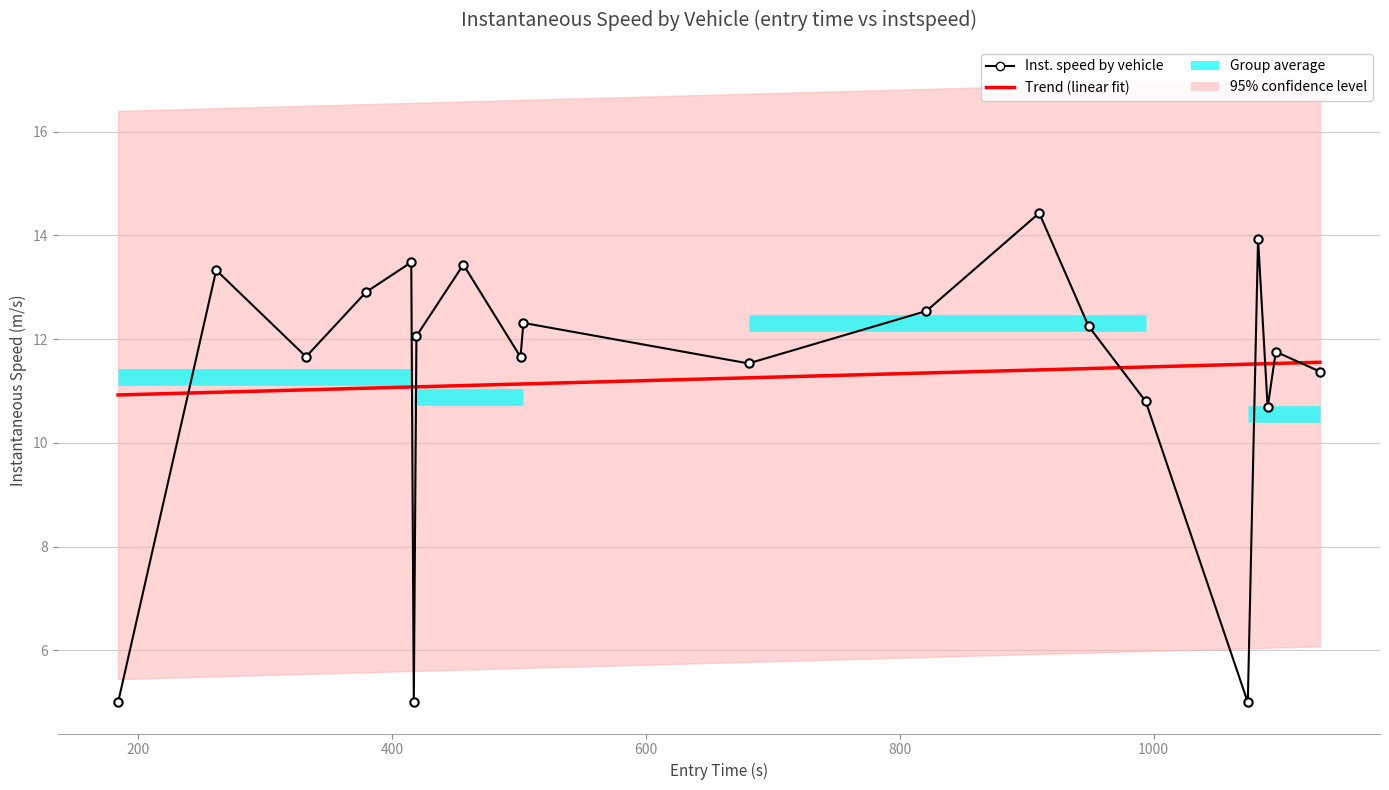

How many data points does each series have?

20